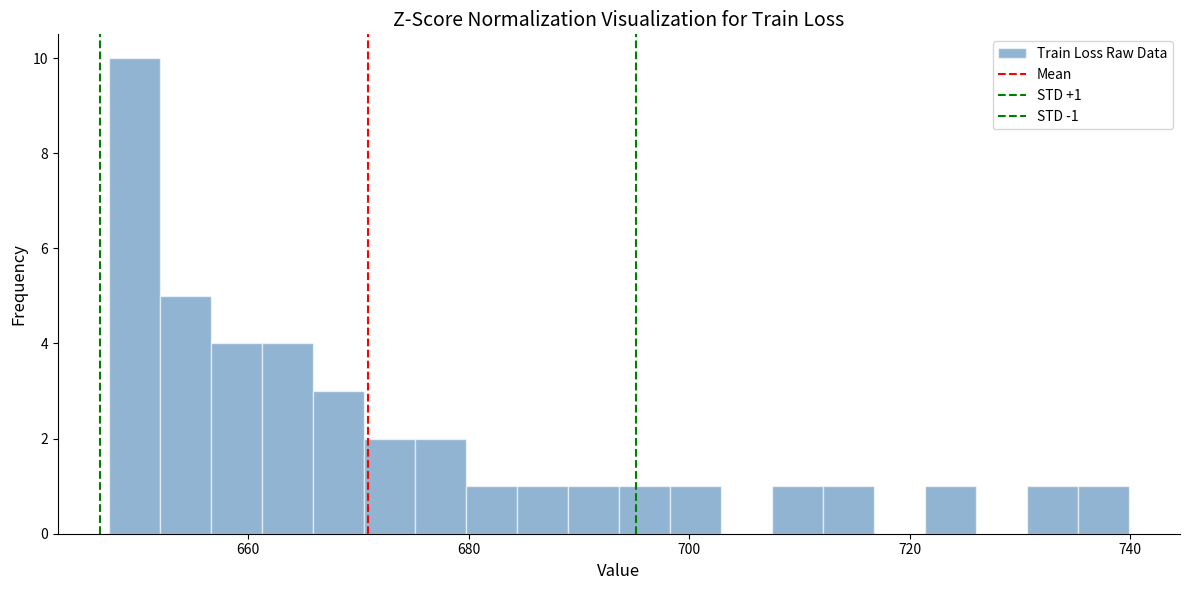

Around what value on the x-axis is the tallest bar? Give the approximate position of its centre, as read against the axis.

650